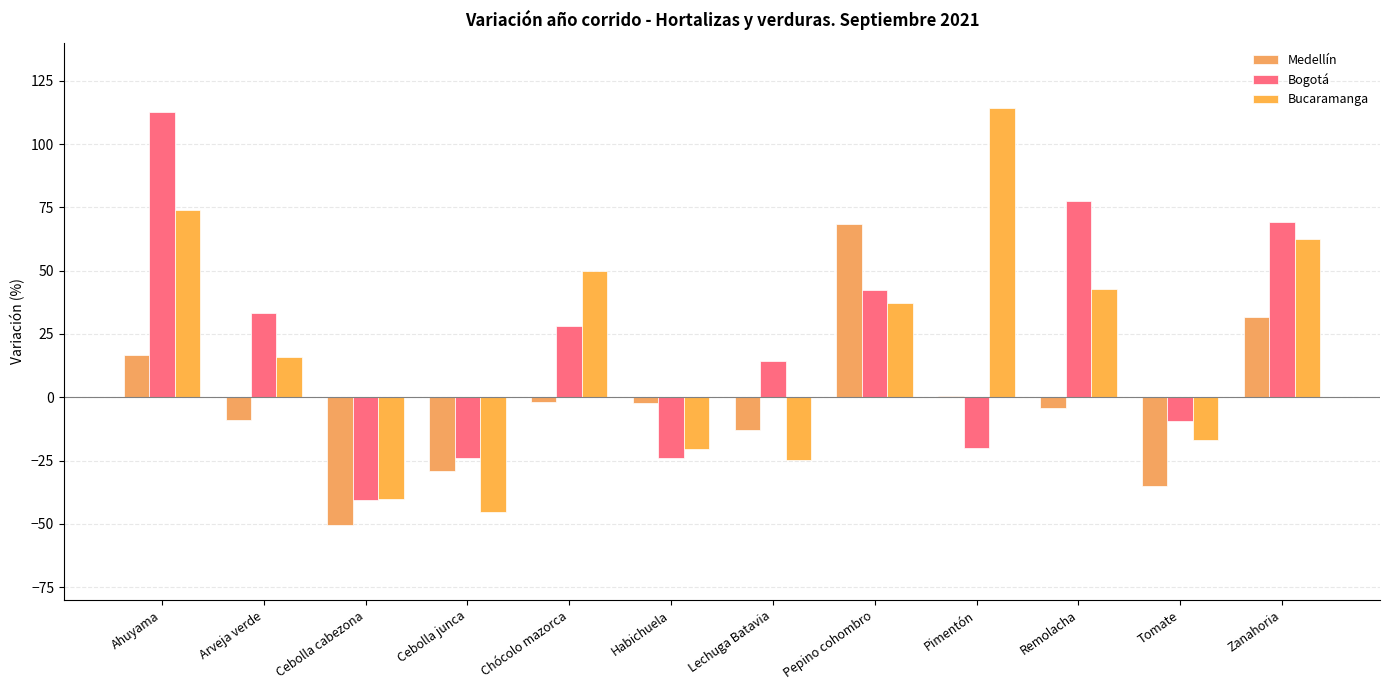

What is the total value across all series at Tomate?

-61.2